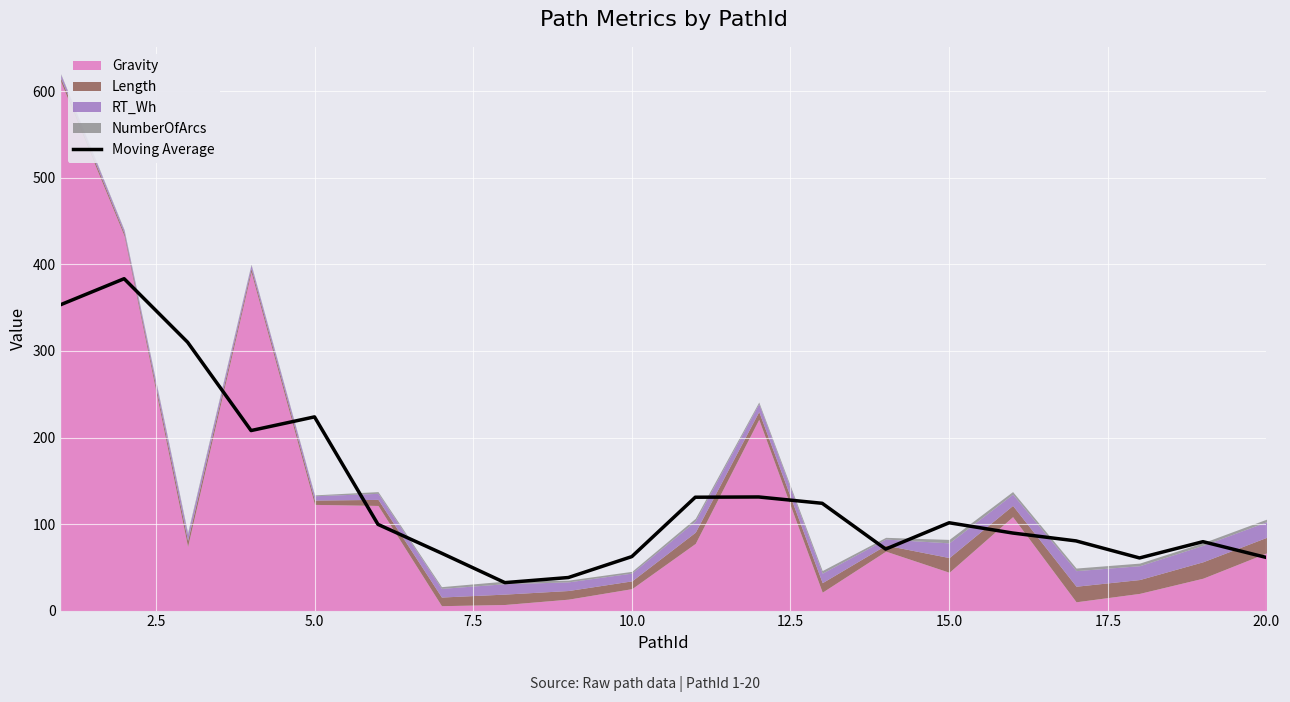

What is the maximum value for Moving Average?

383.5